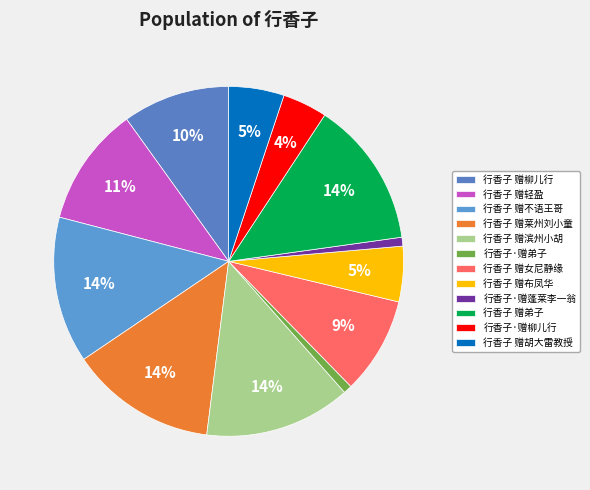

Does any single category account for the majority?

No